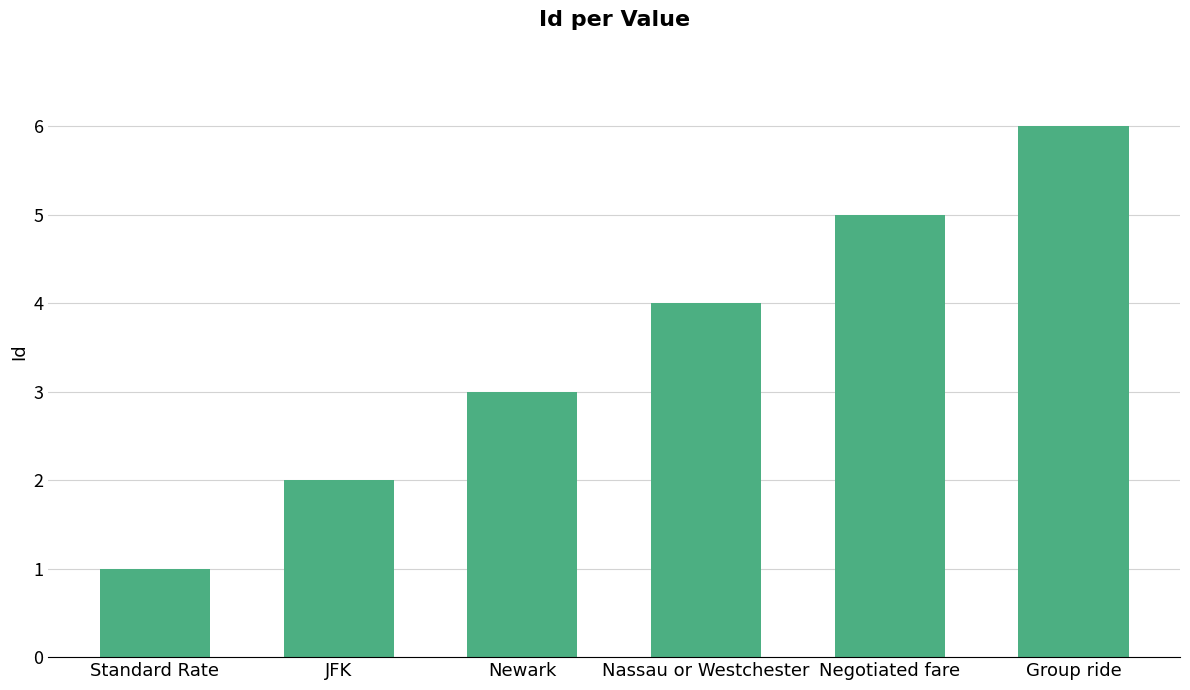

What is the label of the 1st bar from the left?

Standard Rate